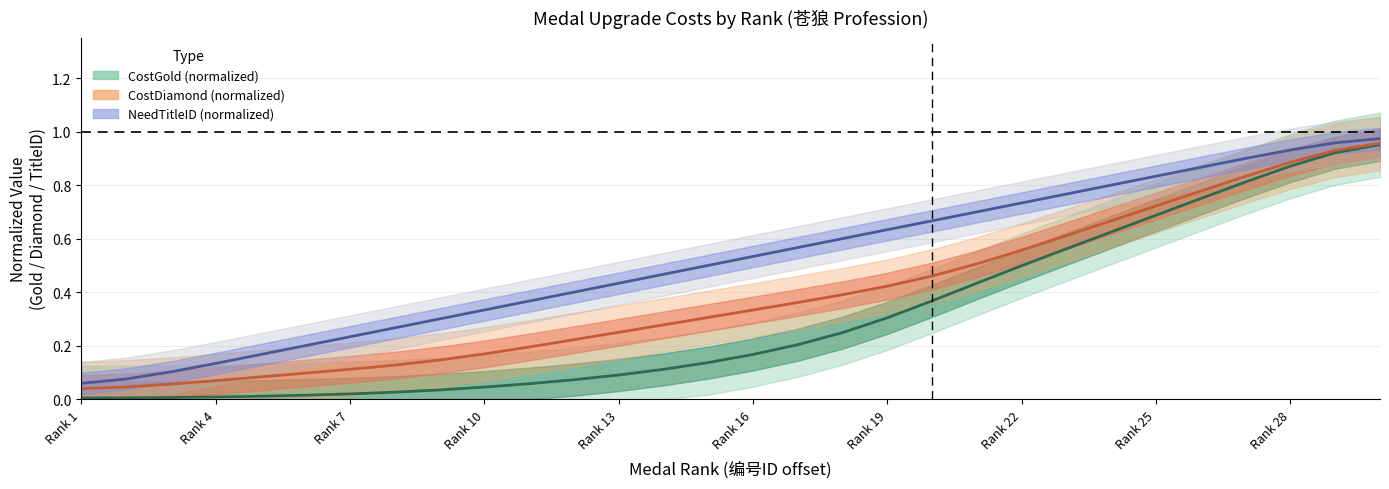

How many lines are shown in the chart?

3